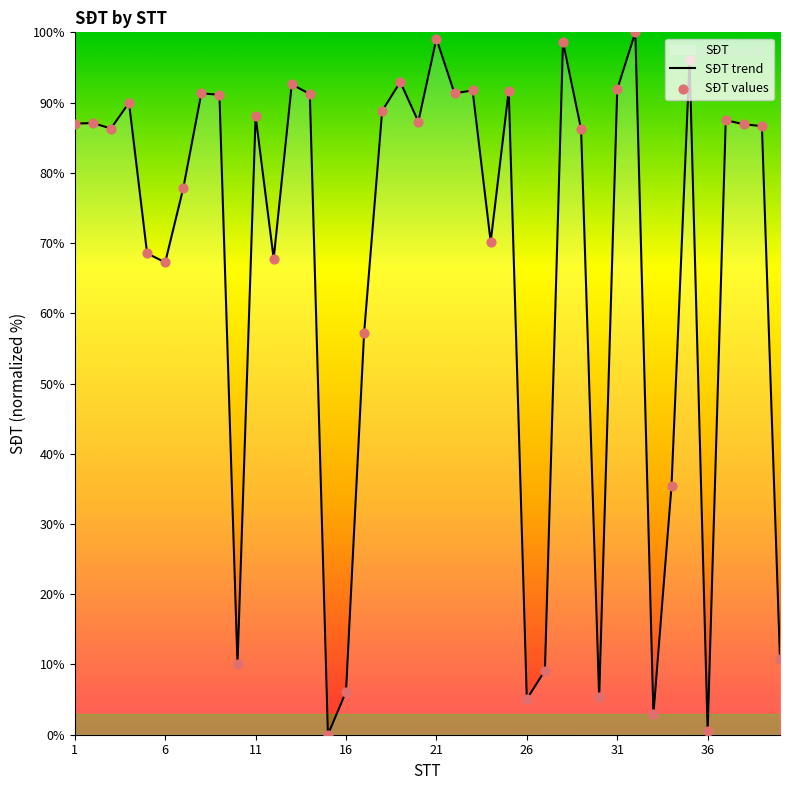

Which series contains the lowest Y value?

SĐT trend